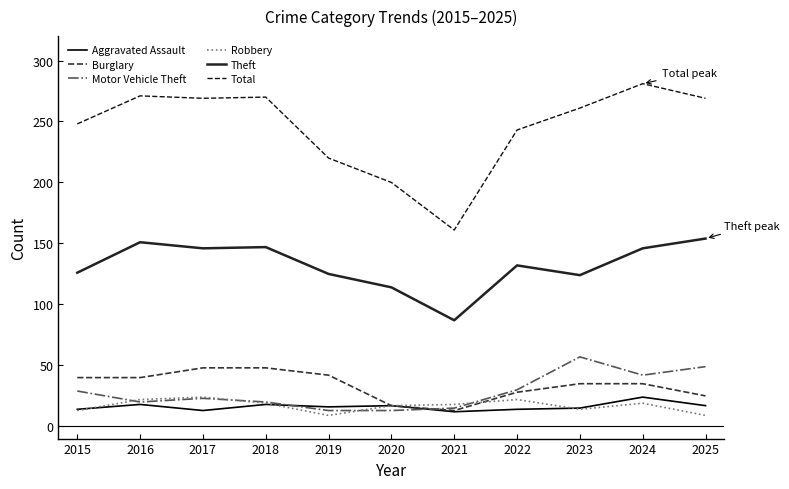

True or false: Theft and Total cross at least once.

False